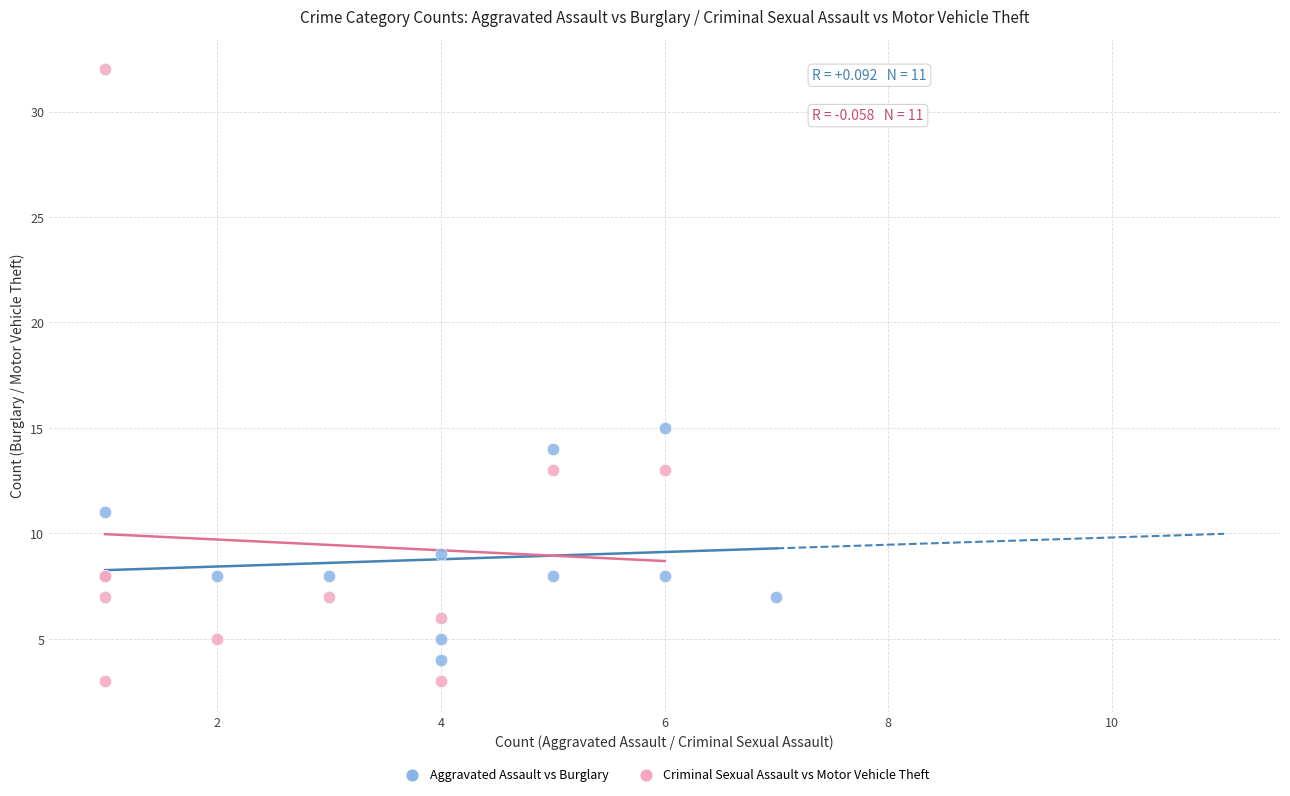

Which series reaches the maximum Y coordinate?

Criminal Sexual Assault vs Motor Vehicle Theft